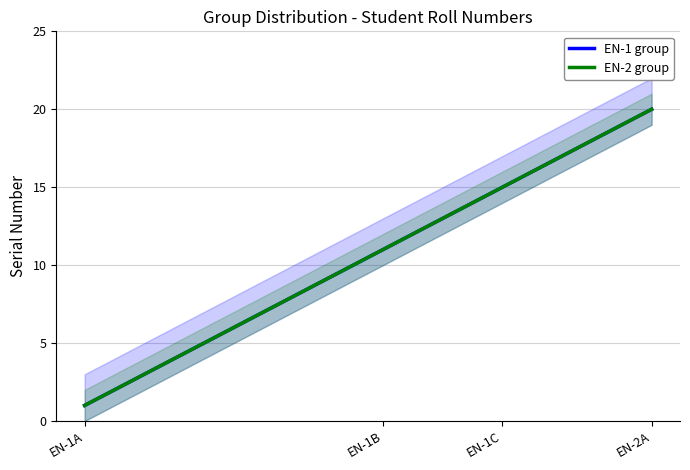

Is it true that EN-2 group equals 19 at 18?

True